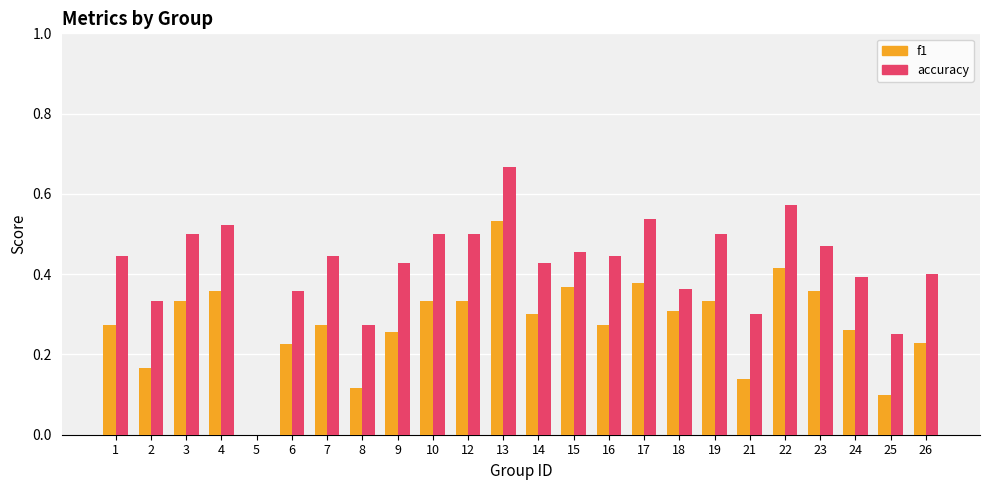

Is the value of accuracy at 26 greater than the value of f1 at 8?

Yes